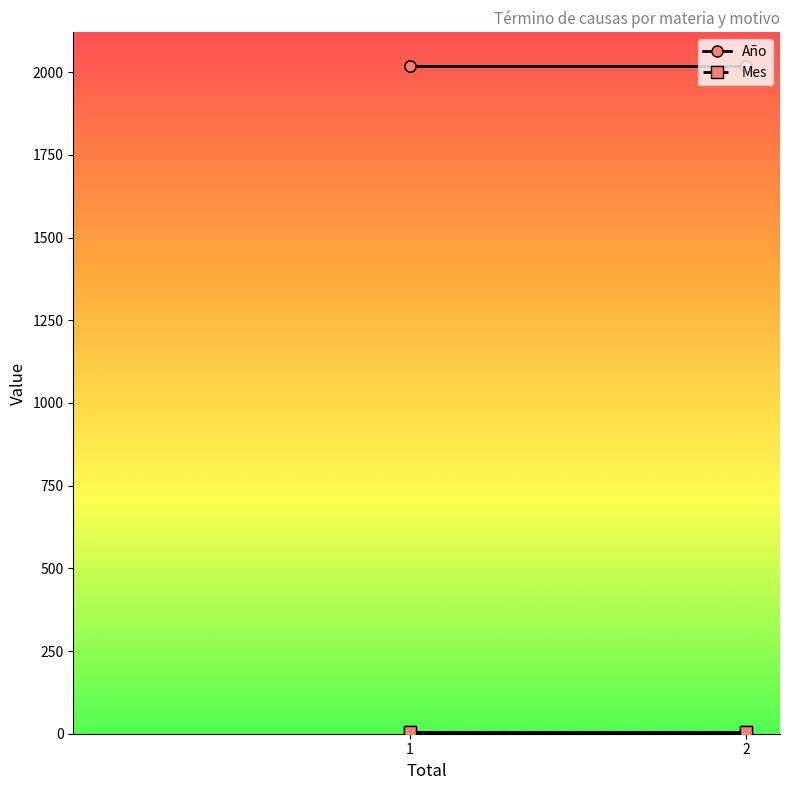

What is the spread (max minus min) of values at 1?

2013